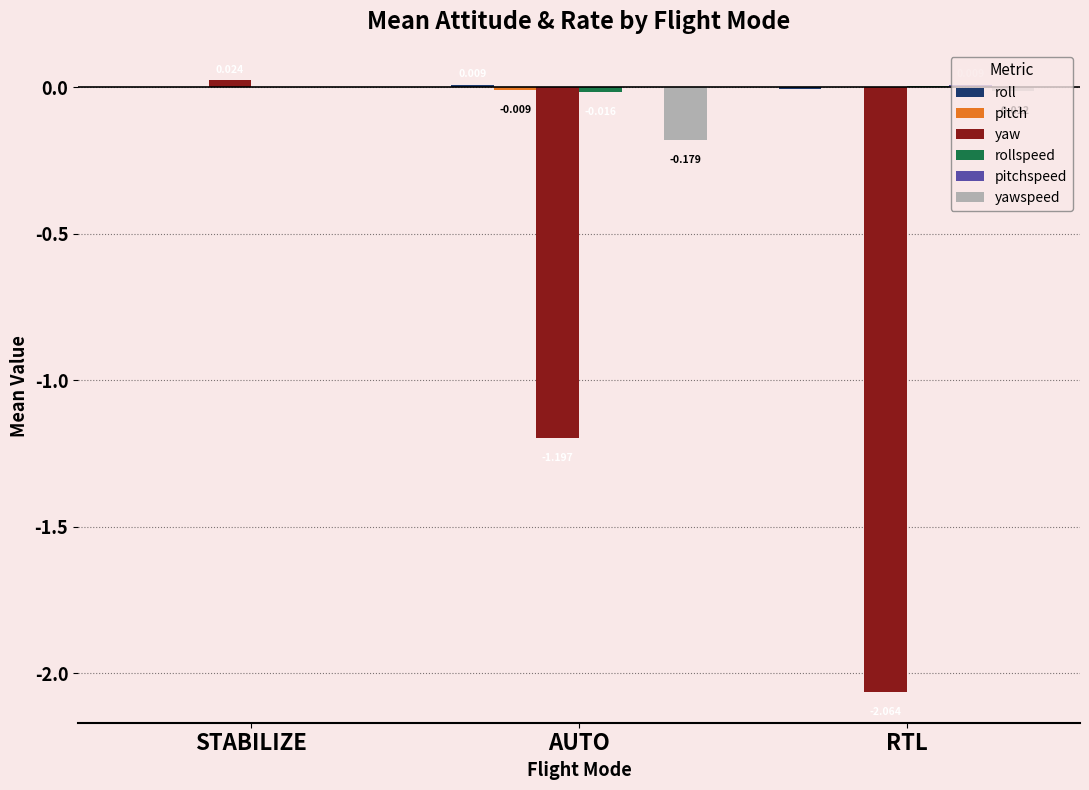

How many values in the yawspeed series exceed 0?

1